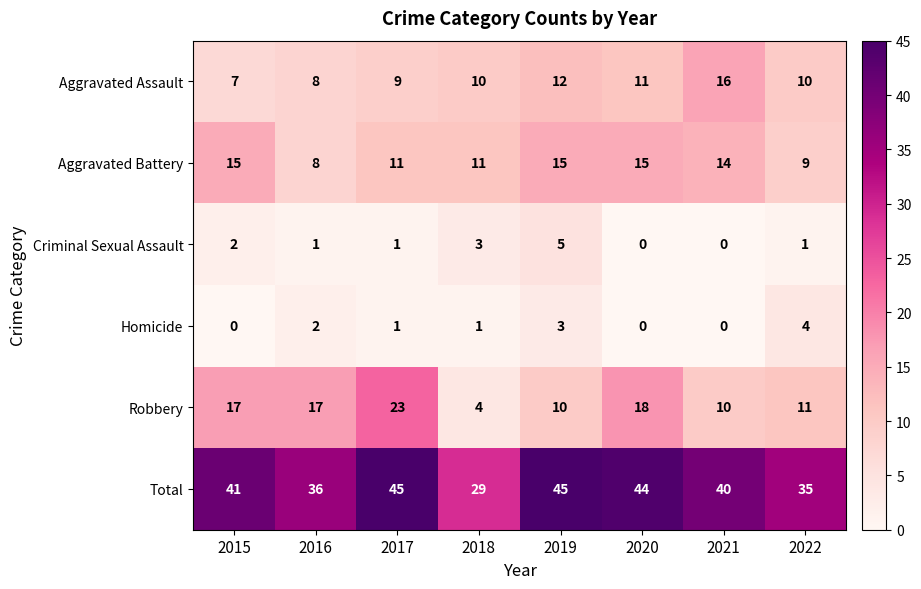

Rank the series at 2019 from highest to lowest value.

Total, Aggravated Battery, Aggravated Assault, Robbery, Criminal Sexual Assault, Homicide